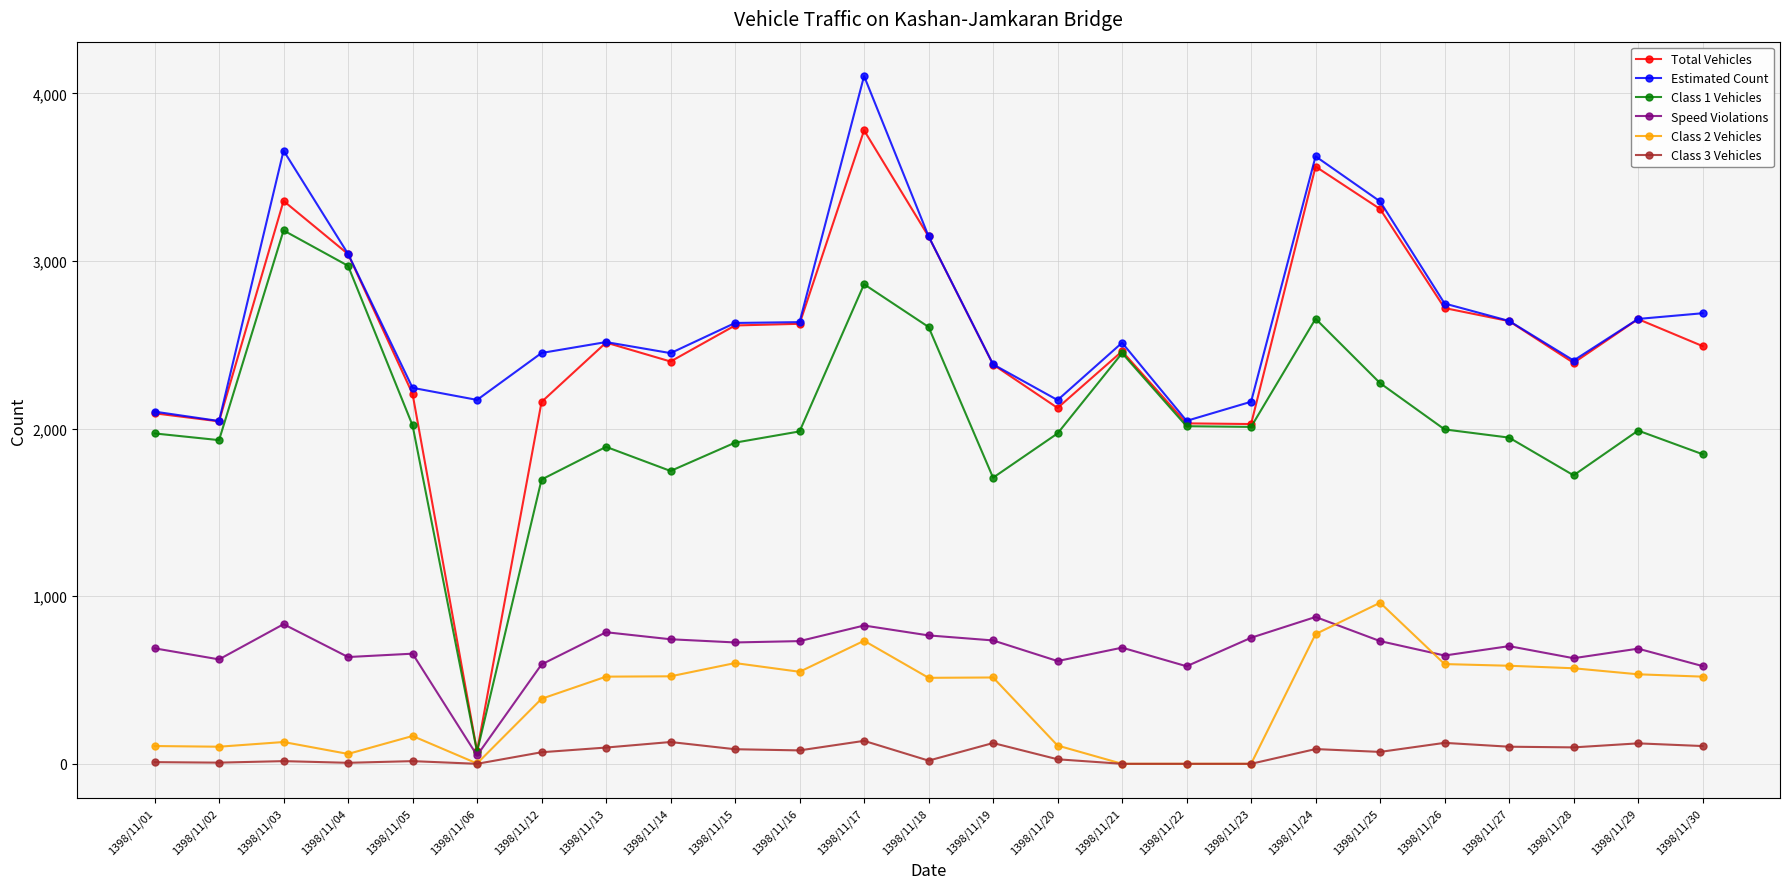

How many times do Class 2 Vehicles and Speed Violations cross each other?

2